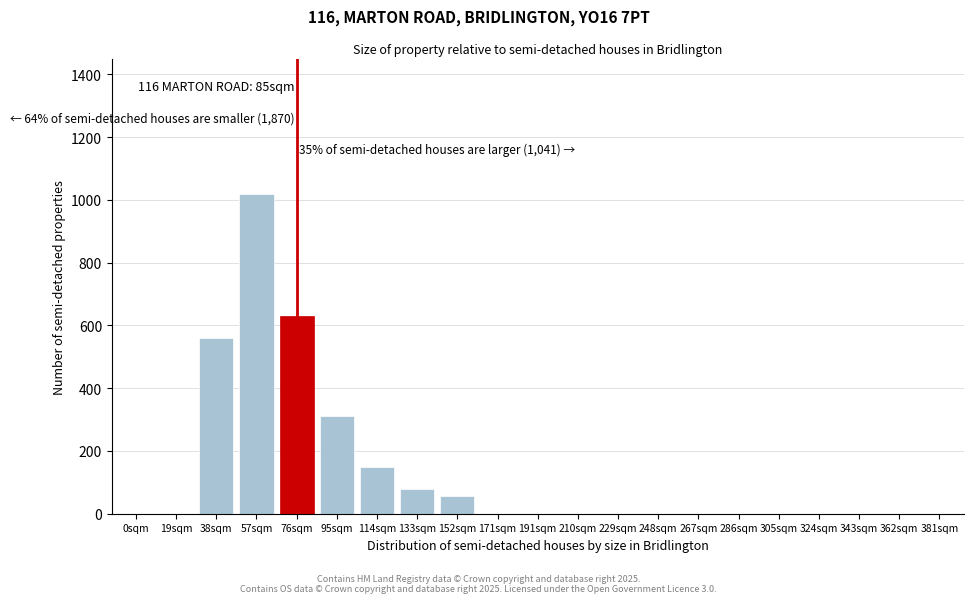

Reading left to right, list all the values displayed in this chart.

0sqm=0	19sqm=0	38sqm=560	57sqm=1020	76sqm=630	95sqm=310	114sqm=150	133sqm=80	152sqm=55	171sqm=0	191sqm=0	210sqm=0	229sqm=0	248sqm=0	267sqm=0	286sqm=0	305sqm=0	324sqm=0	343sqm=0	362sqm=0	381sqm=0